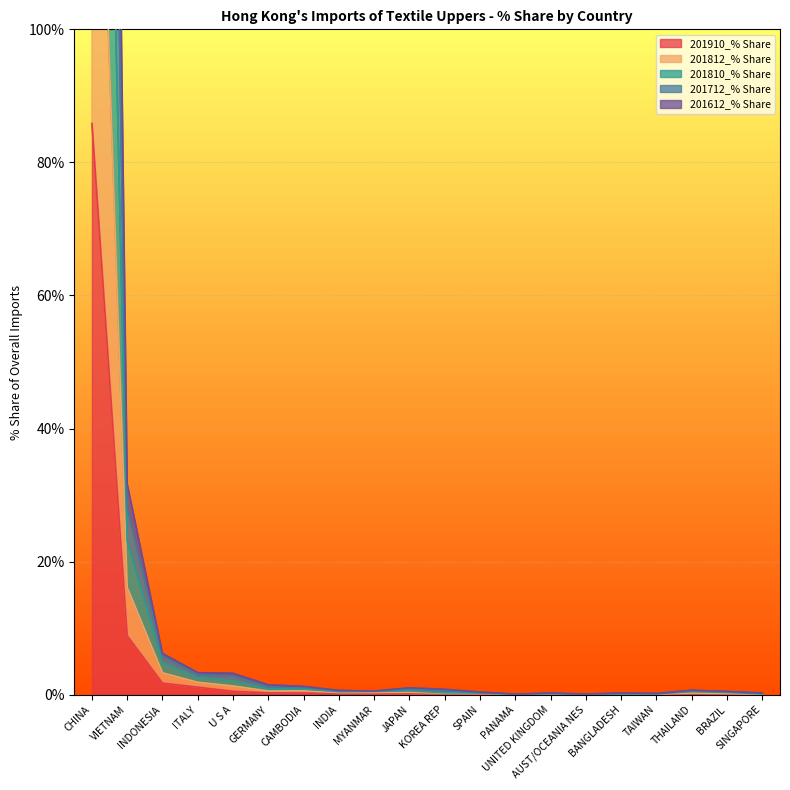

How many lines are shown in the chart?

5